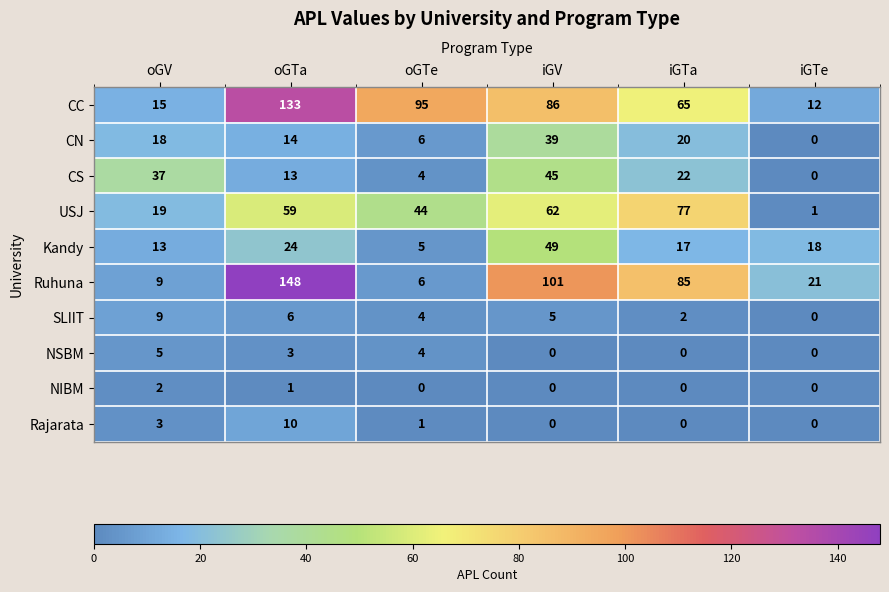

At which category is the sum across all series the highest?

oGTa